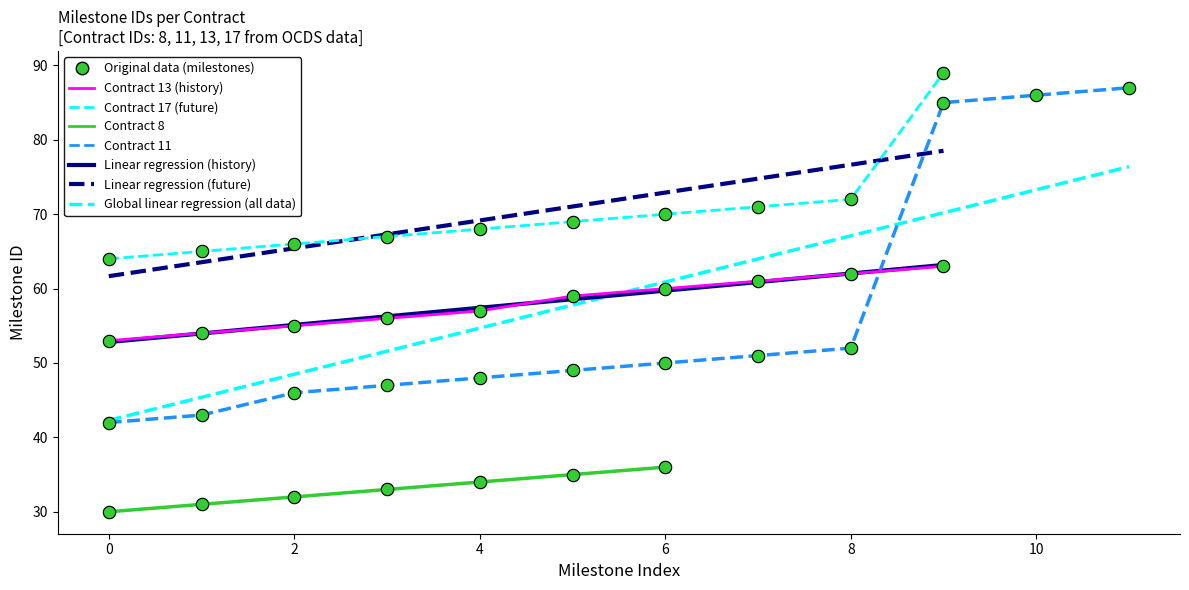

Is the value of milestone_id at 18 greater than the value of contract_id at 11?

Yes